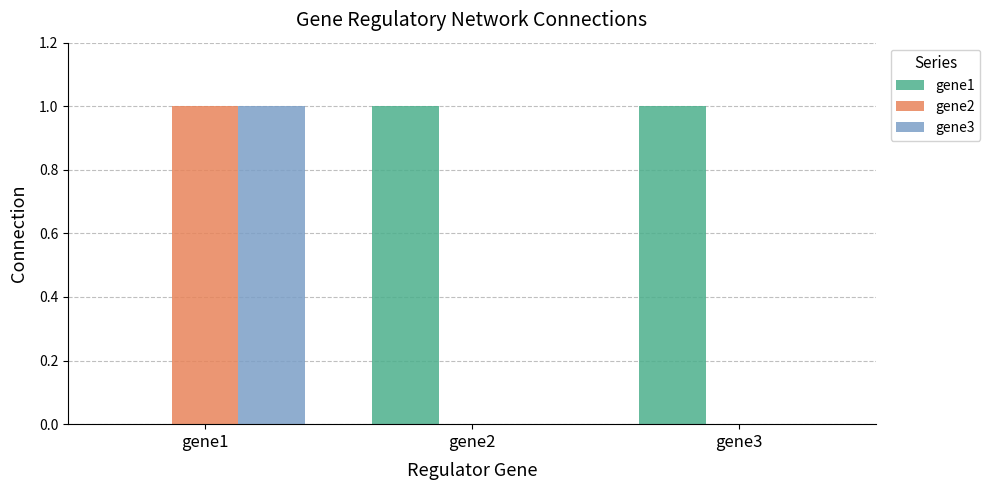

At which label does gene3 reach its peak?

gene1